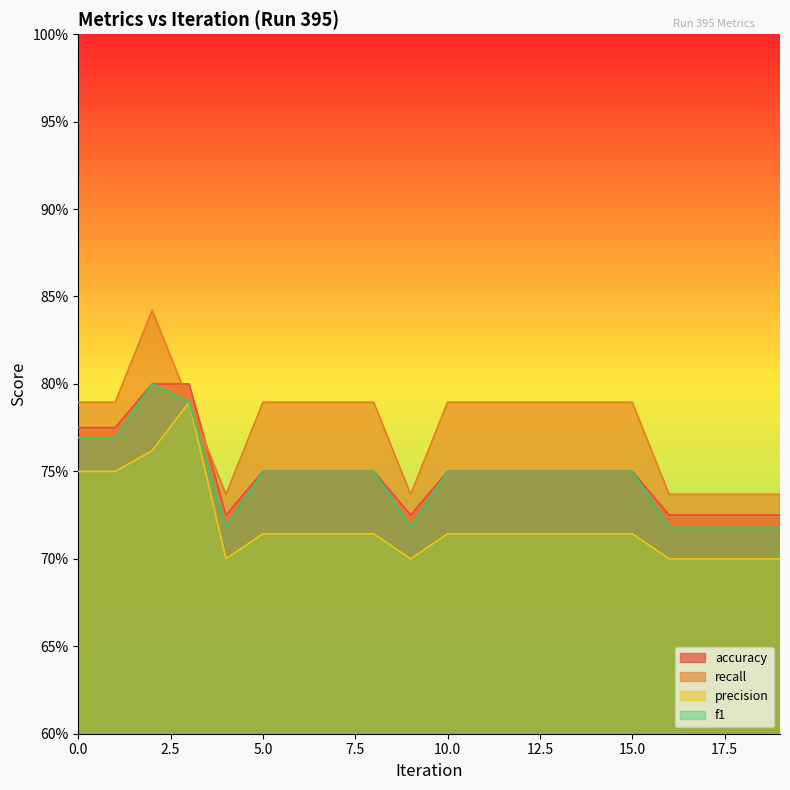

How many lines are shown in the chart?

4